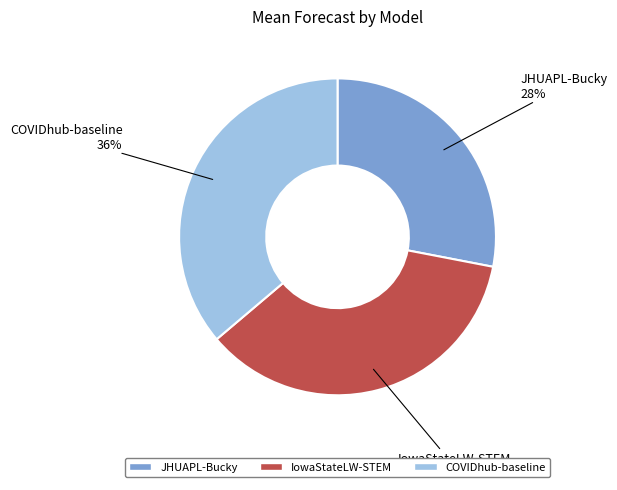

Count the number of slices in the pie.

3